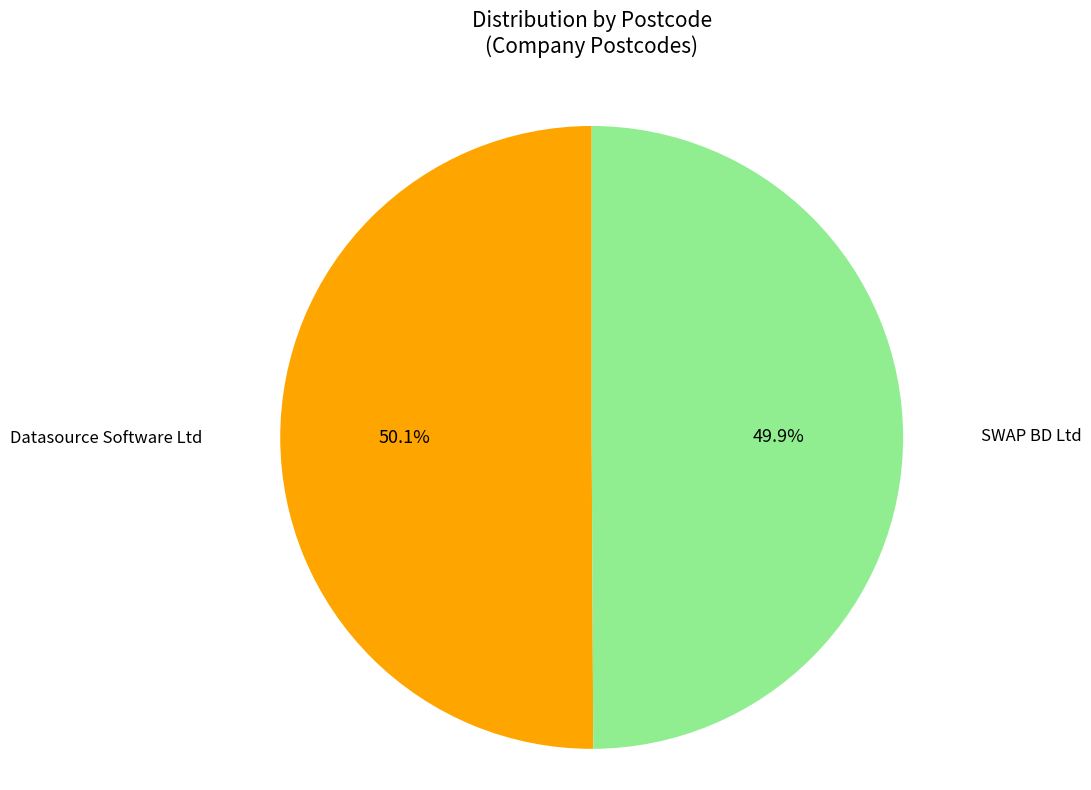

To the nearest percent, what is the average slice percentage?

50%